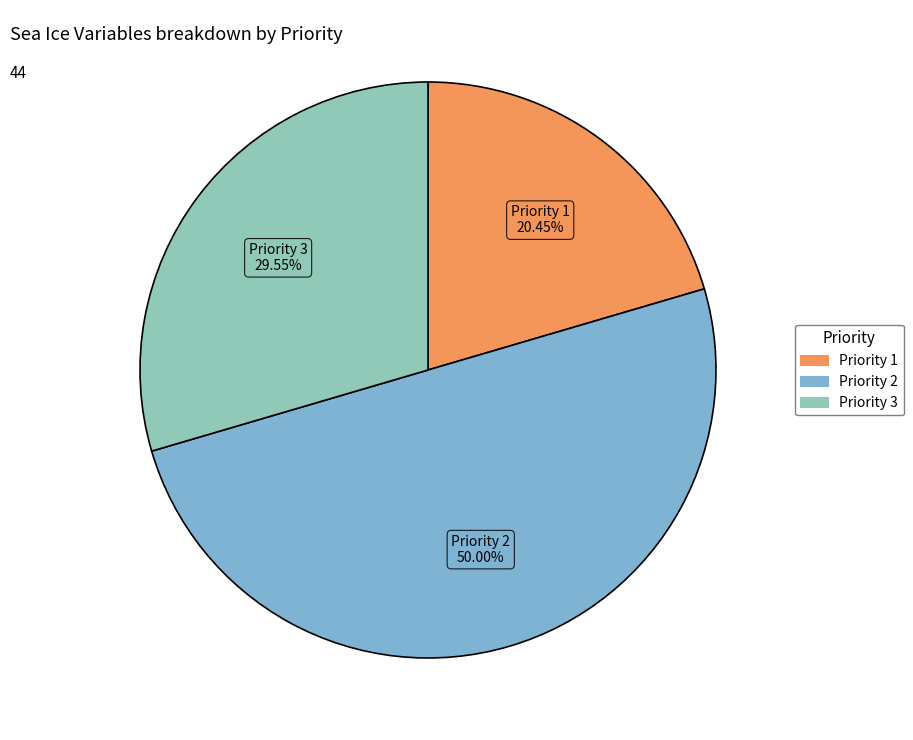

How many segments does this pie chart have?

3